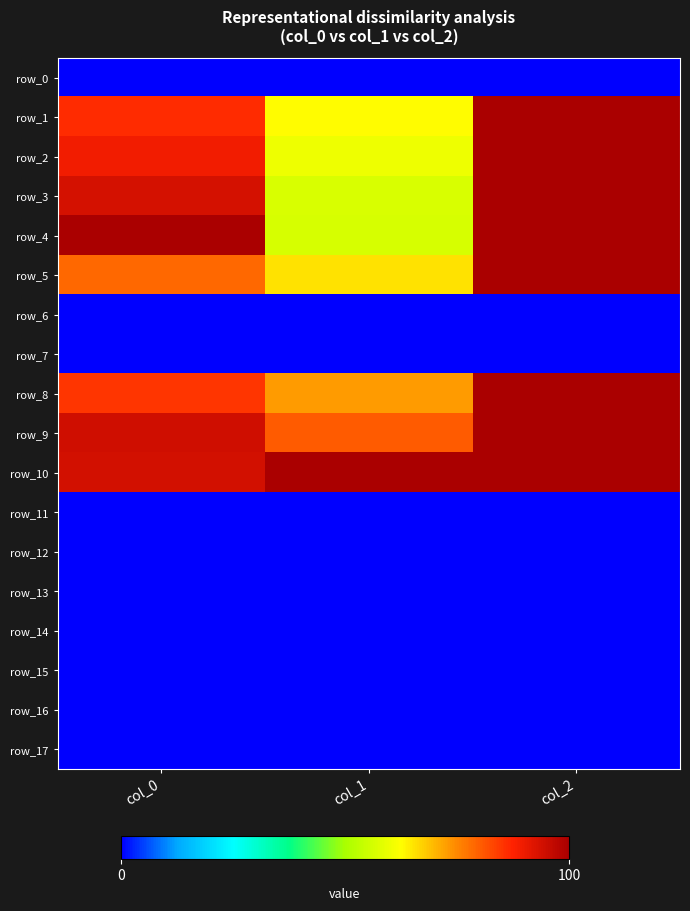

Rank the series by their maximum value, from highest to lowest.

row_1, row_2, row_3, row_4, row_5, row_8, row_9, row_10, row_0, row_6, row_7, row_11, row_12, row_13, row_14, row_15, row_16, row_17